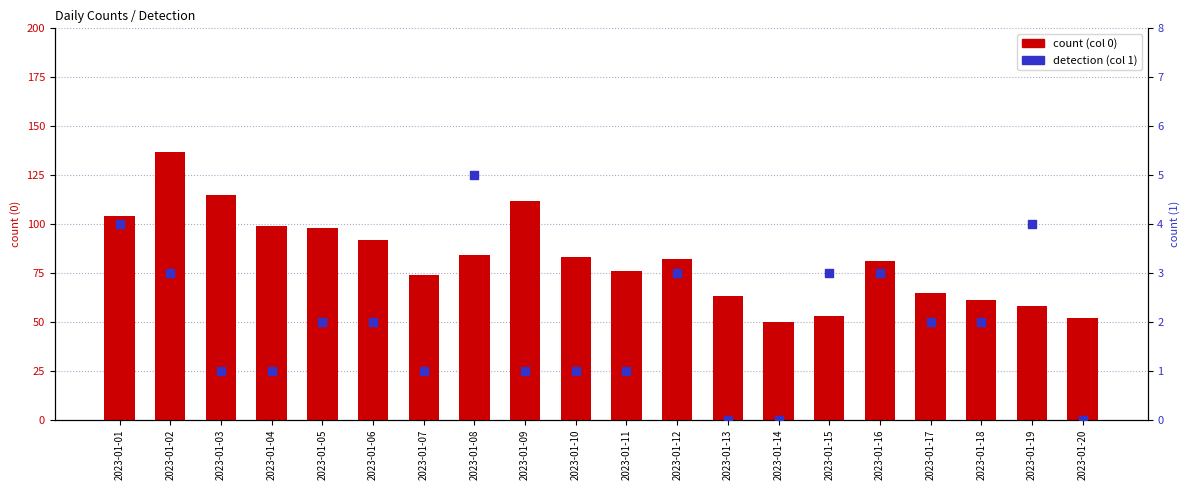

At how many categories does at least one series exceed 19?

20